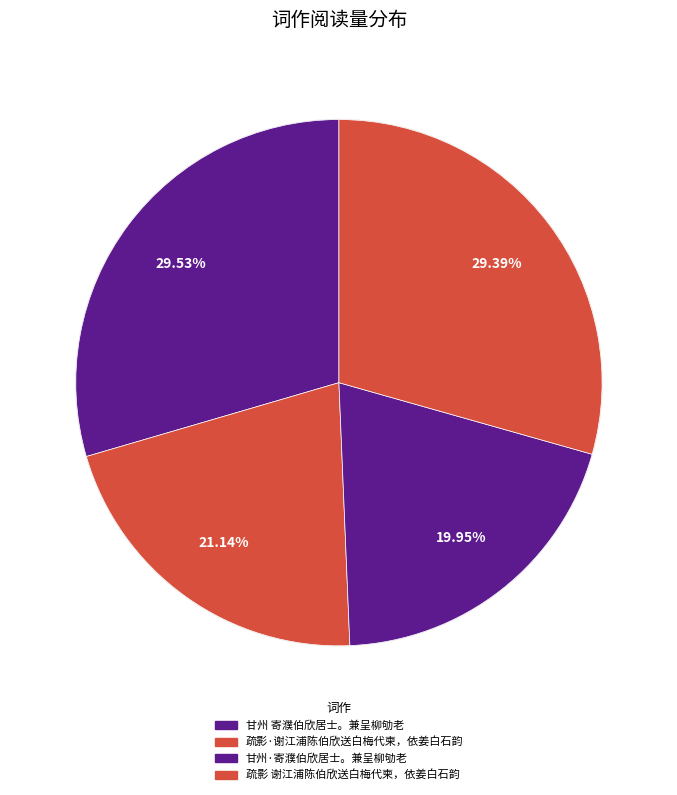

Which slice is the smallest?

甘州·寄濮伯欣居士。兼呈柳劬老